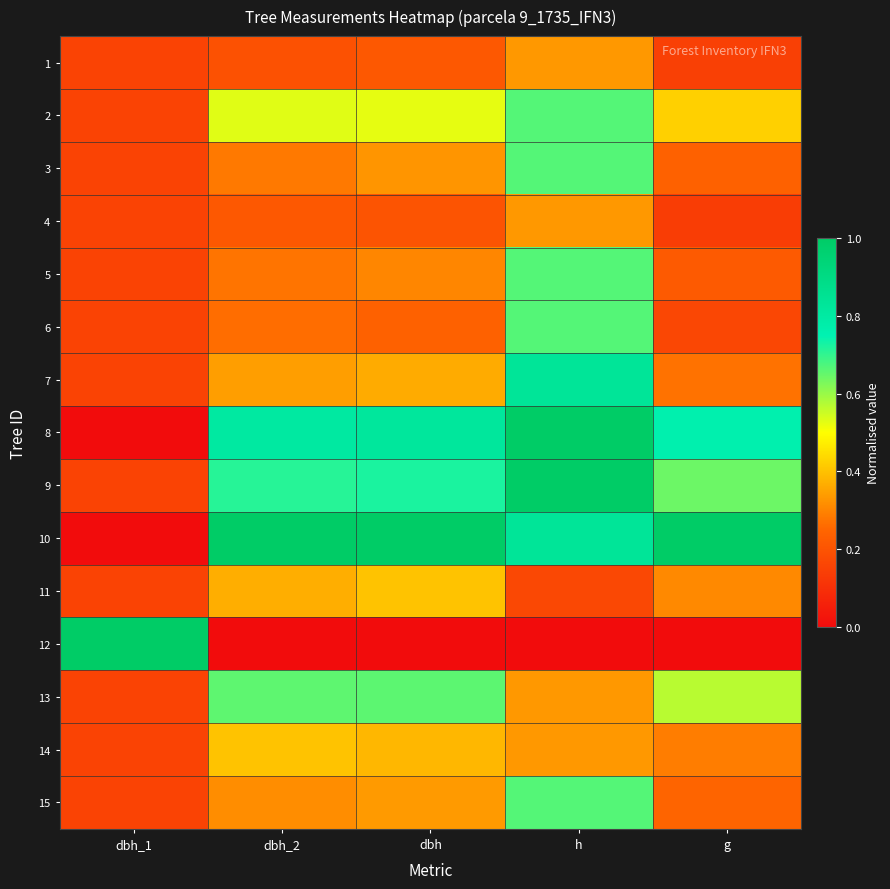

Reading left to right, transcribe all the data shown in this chart.

1: dbh_1=0.2	dbh_2=0.2	dbh=0.2	h=0.3	g=0.1
2: dbh_1=0.2	dbh_2=0.5	dbh=0.5	h=0.7	g=0.4
3: dbh_1=0.2	dbh_2=0.3	dbh=0.3	h=0.7	g=0.2
4: dbh_1=0.2	dbh_2=0.2	dbh=0.2	h=0.3	g=0.1
5: dbh_1=0.2	dbh_2=0.3	dbh=0.3	h=0.7	g=0.2
6: dbh_1=0.2	dbh_2=0.3	dbh=0.2	h=0.7	g=0.2
7: dbh_1=0.2	dbh_2=0.3	dbh=0.4	h=0.8	g=0.3
8: dbh_1=0.0	dbh_2=0.8	dbh=0.8	h=1.0	g=0.8
9: dbh_1=0.2	dbh_2=0.7	dbh=0.7	h=1.0	g=0.6
10: dbh_1=0.0	dbh_2=1.0	dbh=1.0	h=0.8	g=1.0
11: dbh_1=0.2	dbh_2=0.4	dbh=0.4	h=0.2	g=0.3
12: dbh_1=1.0	dbh_2=0.0	dbh=0.0	h=0.0	g=0.0
13: dbh_1=0.2	dbh_2=0.7	dbh=0.7	h=0.3	g=0.6
14: dbh_1=0.2	dbh_2=0.4	dbh=0.4	h=0.3	g=0.3
15: dbh_1=0.2	dbh_2=0.3	dbh=0.3	h=0.7	g=0.2